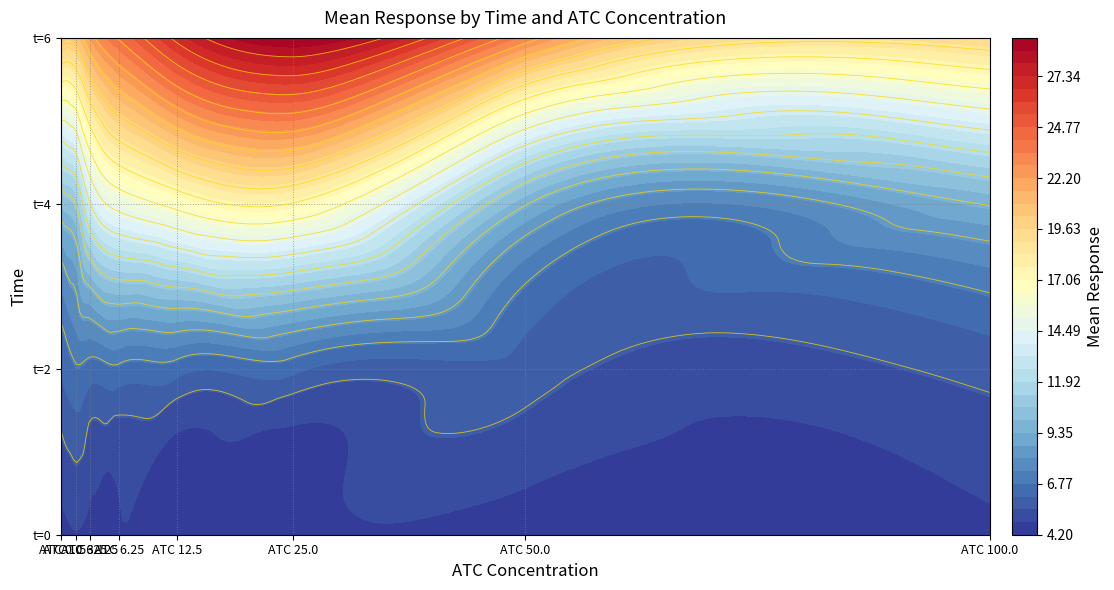

The 6 series shows 13.2 at 2. True or false?

True